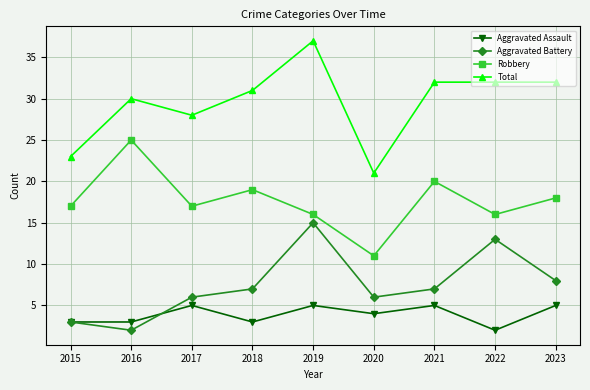

Rank the series by their maximum value, from highest to lowest.

Total, Robbery, Aggravated Battery, Aggravated Assault